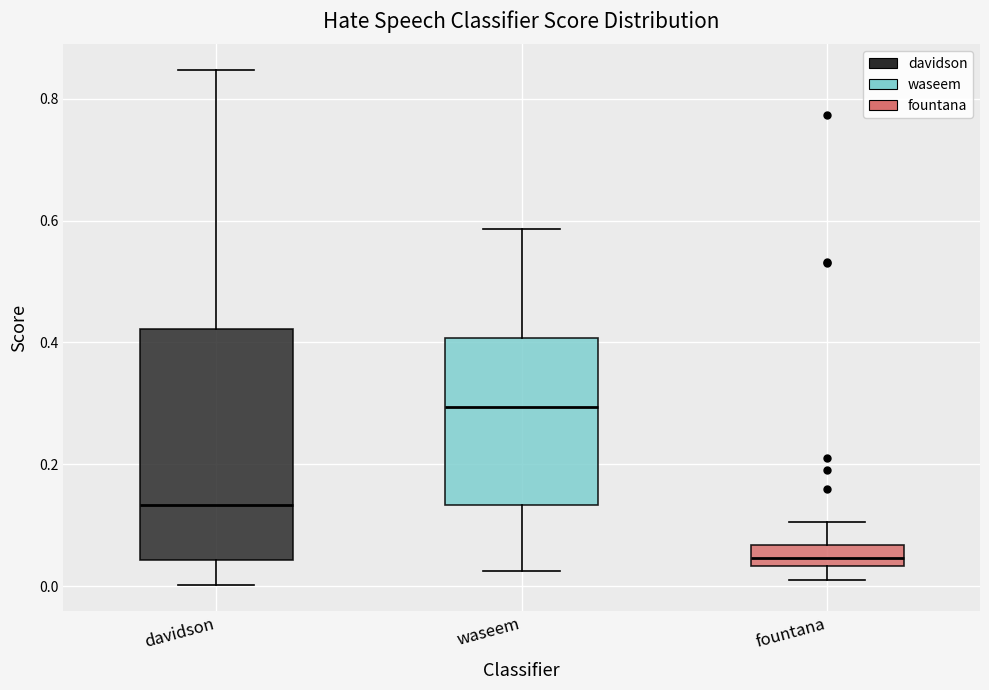

Where is the lower edge of the box for davidson on the y-axis? The values are not printed on the chart, so give them approximately, as read against the axis.

0.04